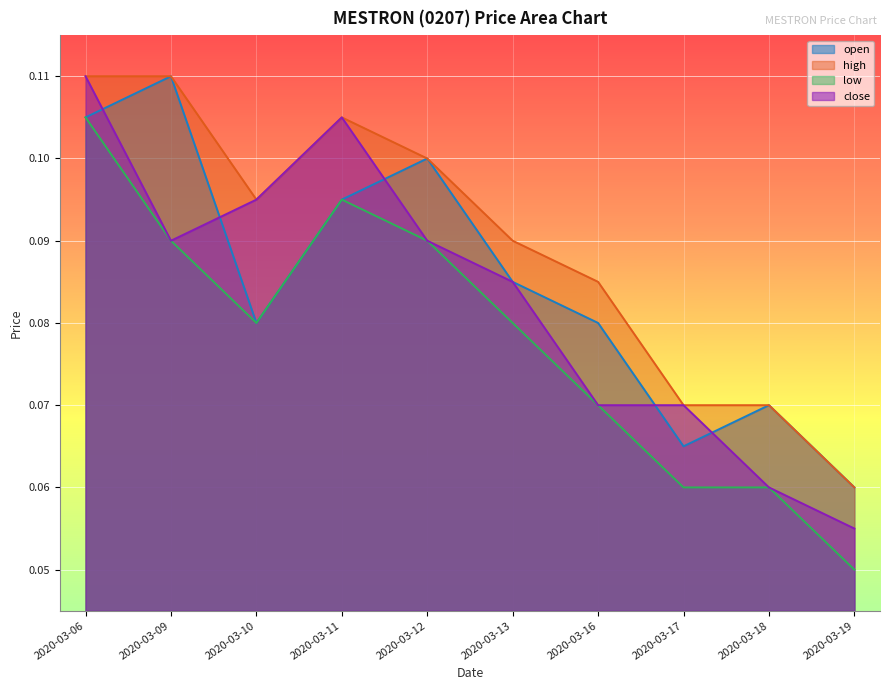

What are all the series names shown in the legend?

open, high, low, close